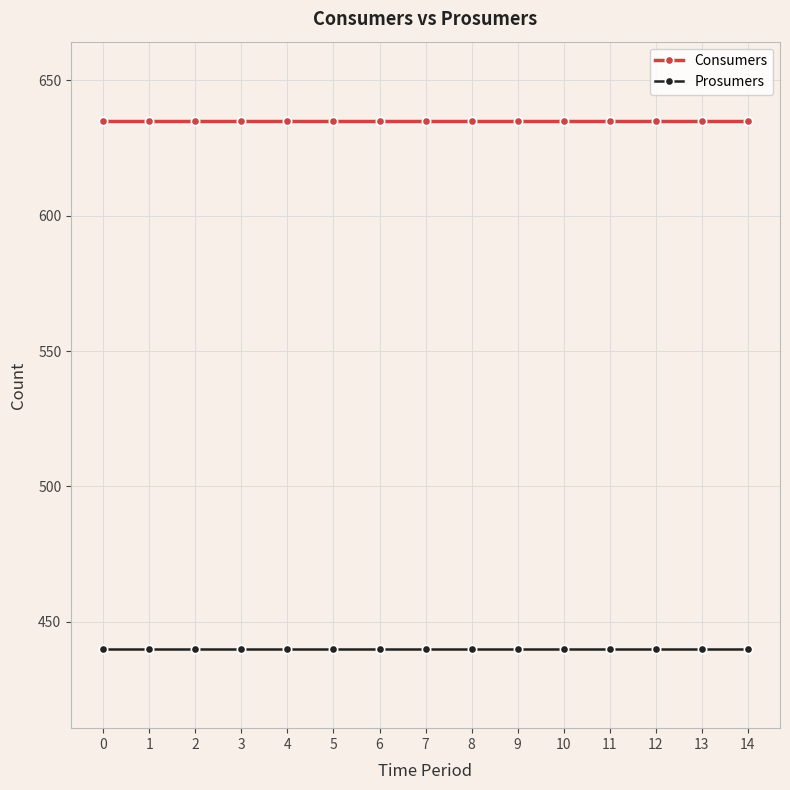

Reading left to right, what are all the values shown in this chart?

Consumers: 635	635	635	635	635	635	635	635	635	635	635	635	635	635	635
Prosumers: 440	440	440	440	440	440	440	440	440	440	440	440	440	440	440